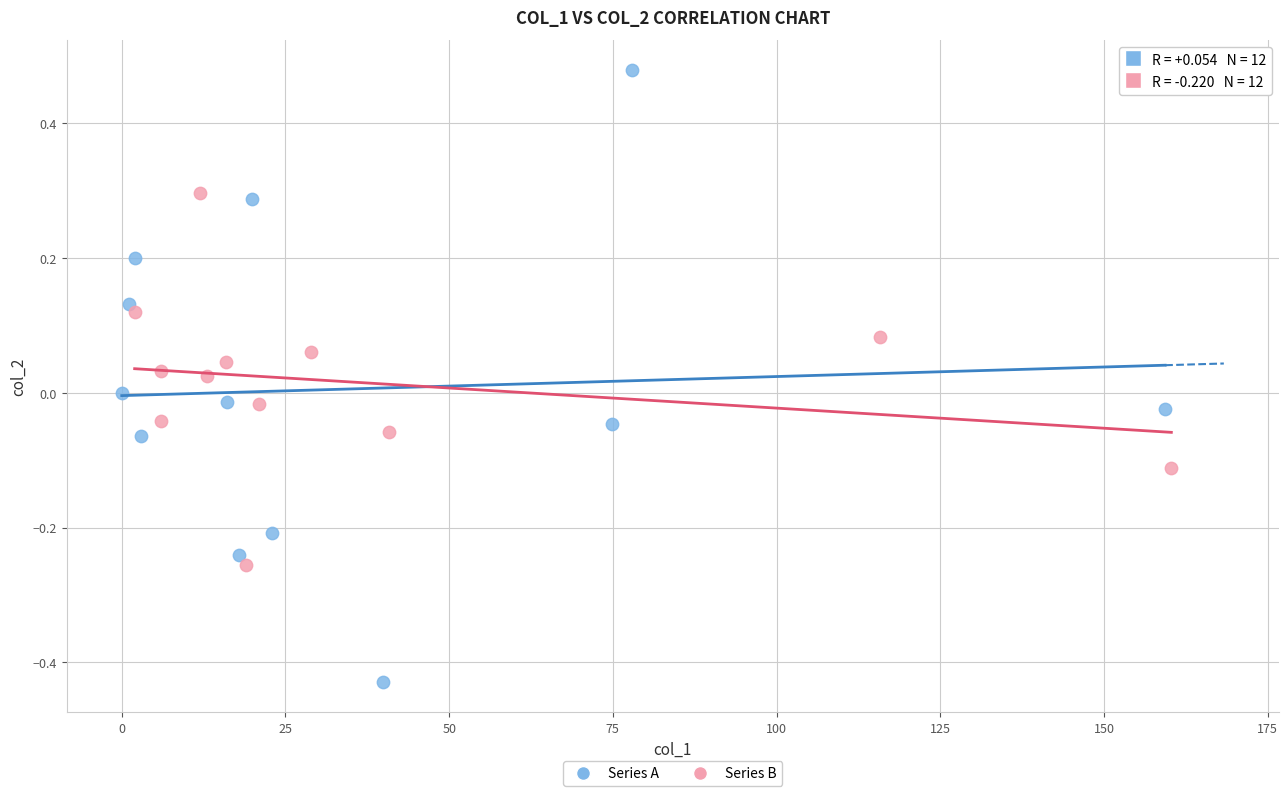

Which series reaches the maximum Y coordinate?

Series A